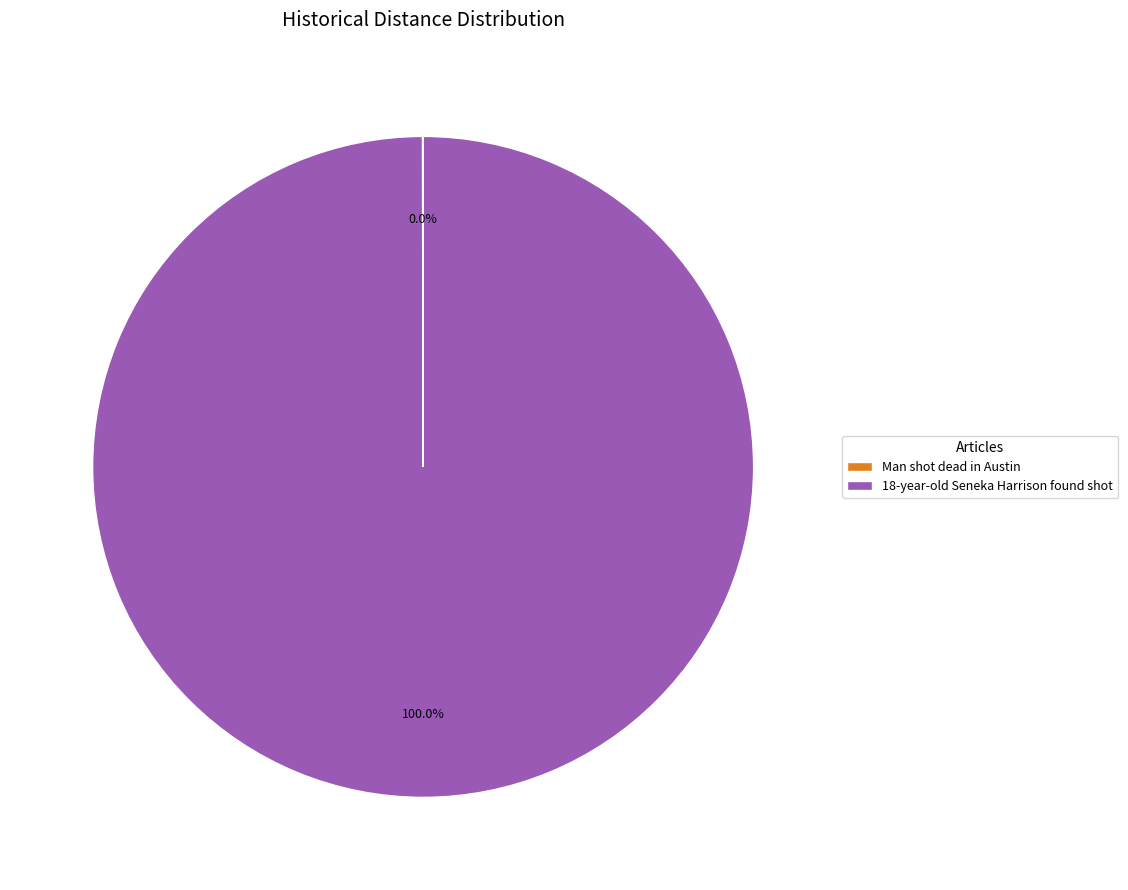

What is the largest slice in the pie chart?

18-year-old Seneka Harrison found shot